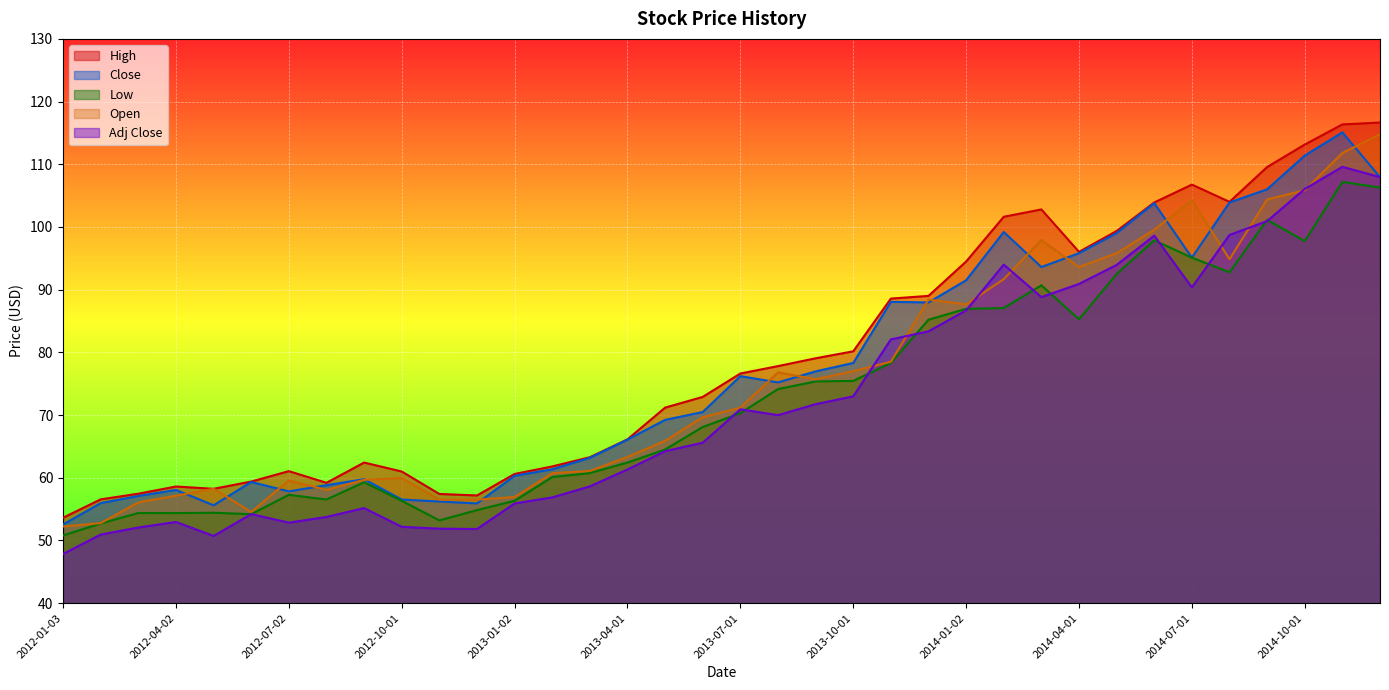

True or false: Low and High cross at least once.

False